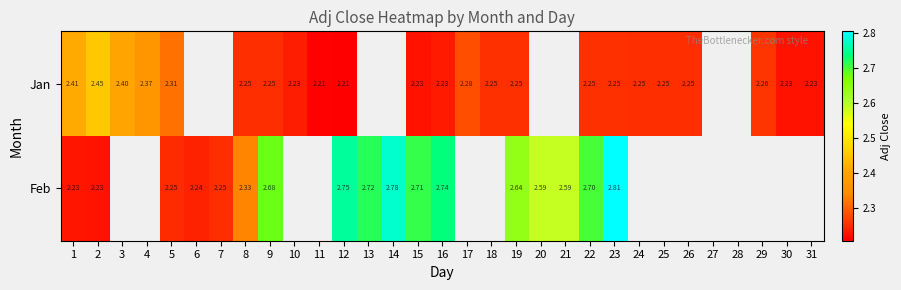

Which series changed the most between 17 and 31?

Jan